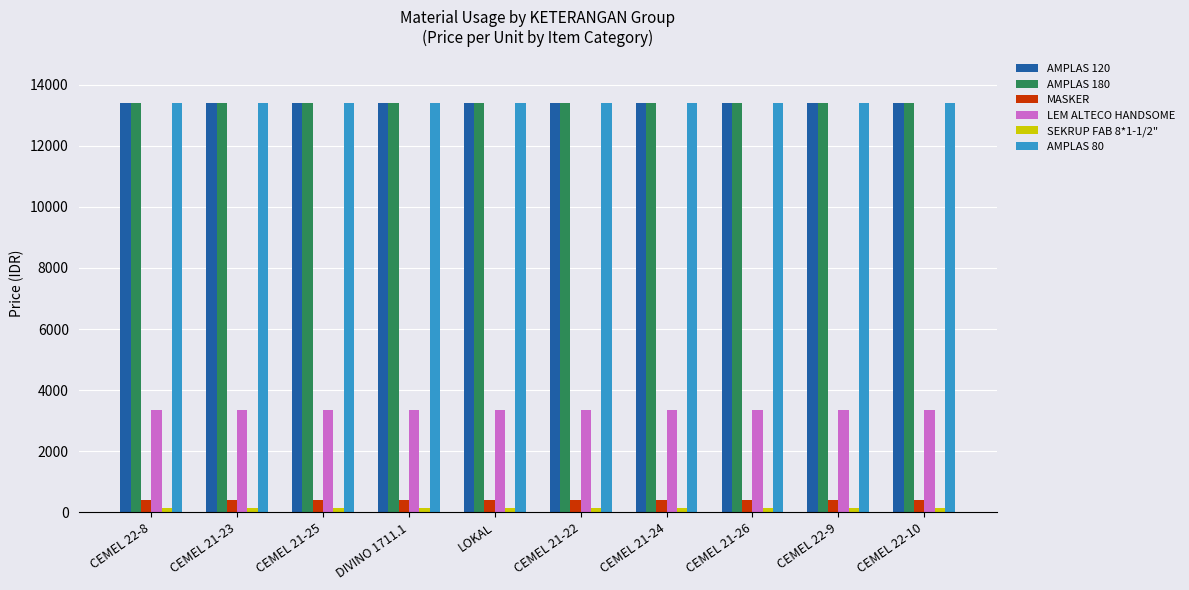

What is the label of the 10th bar from the left?

CEMEL 22-10